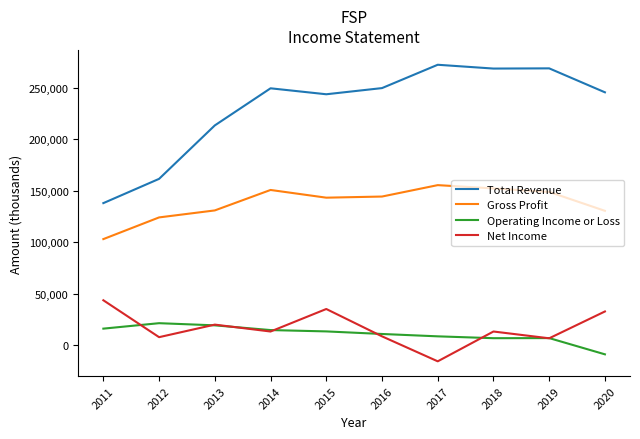

True or false: Gross Profit and Net Income cross at least once.

False